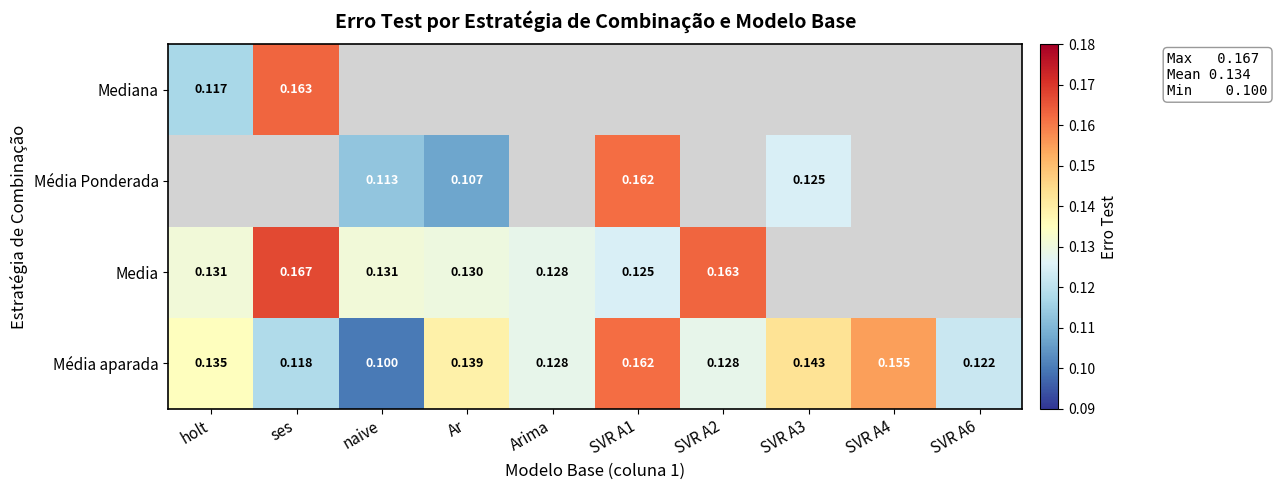

At which label does Média aparada reach its minimum?

naive